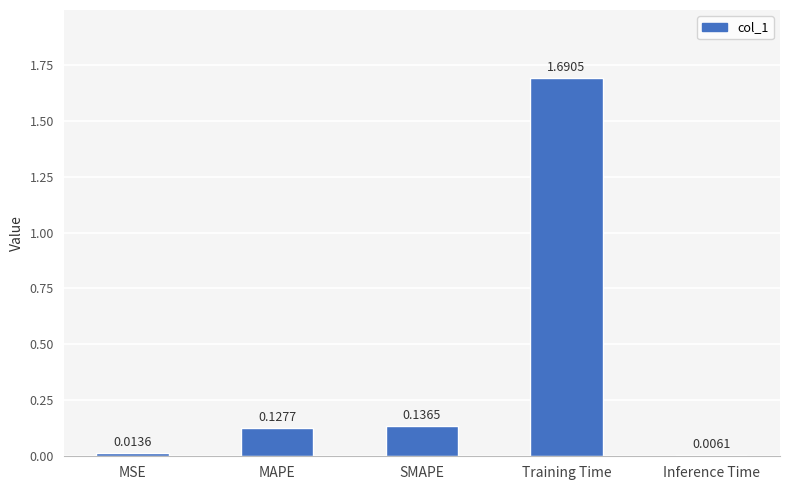

Does the chart contain stacked bars?

No